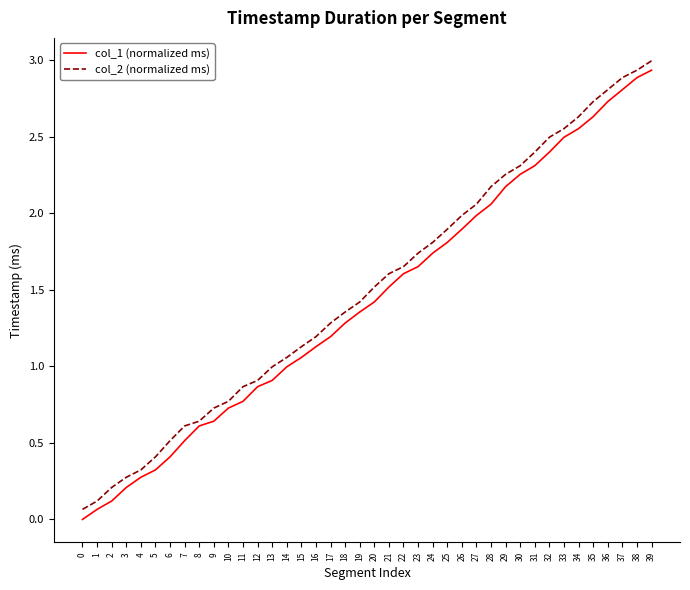

Does the chart display data point markers on the line(s)?

No